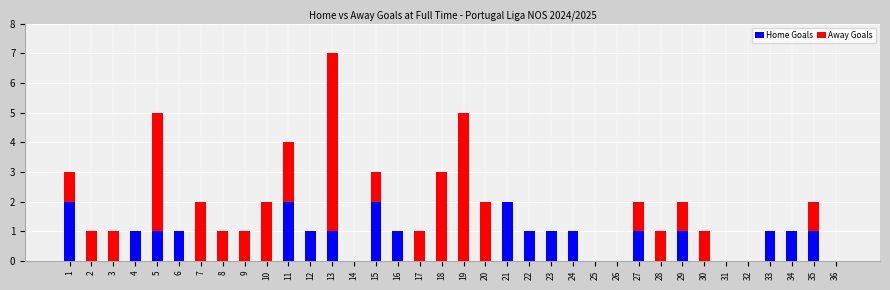

Are the bars horizontal?

No